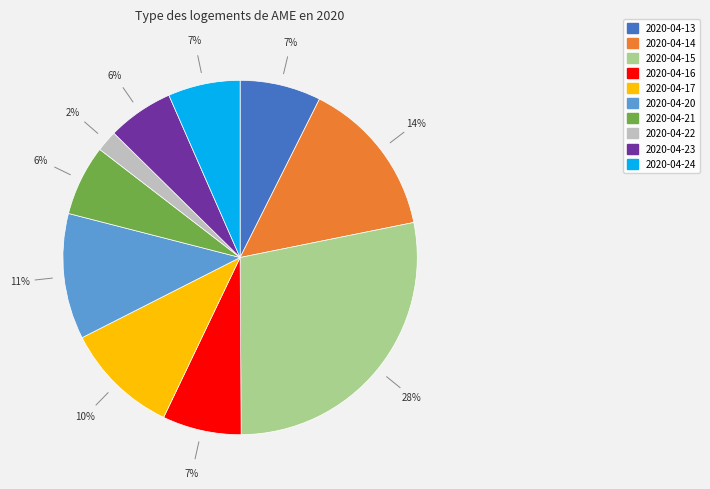

How many segments does this pie chart have?

10